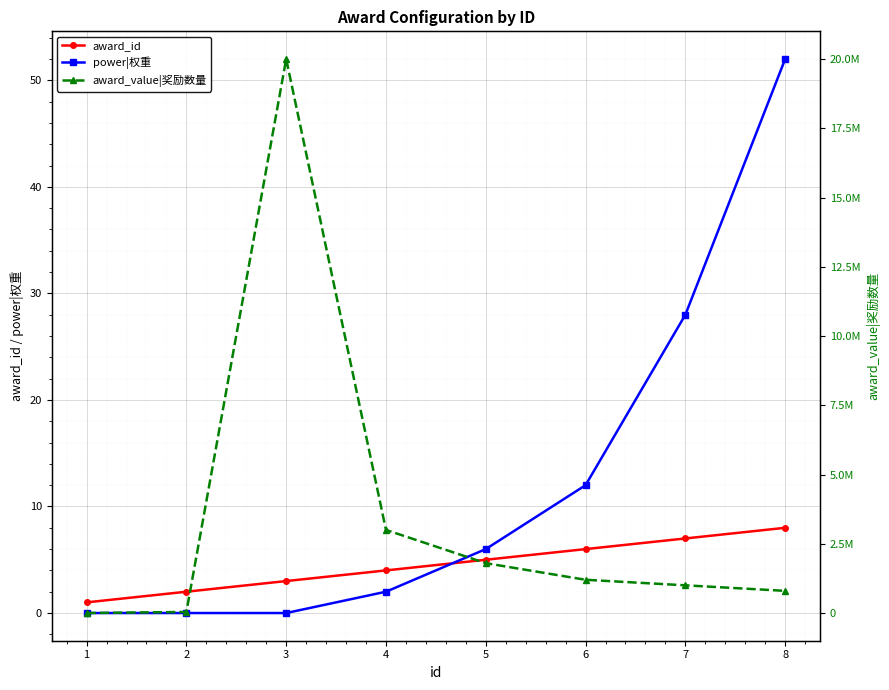

What is the difference between the maximum and minimum values in the award_id series?

7